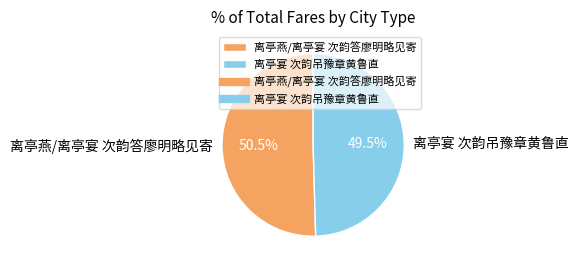

Which slice is the largest?

离亭燕/离亭宴 次韵答廖明略见寄